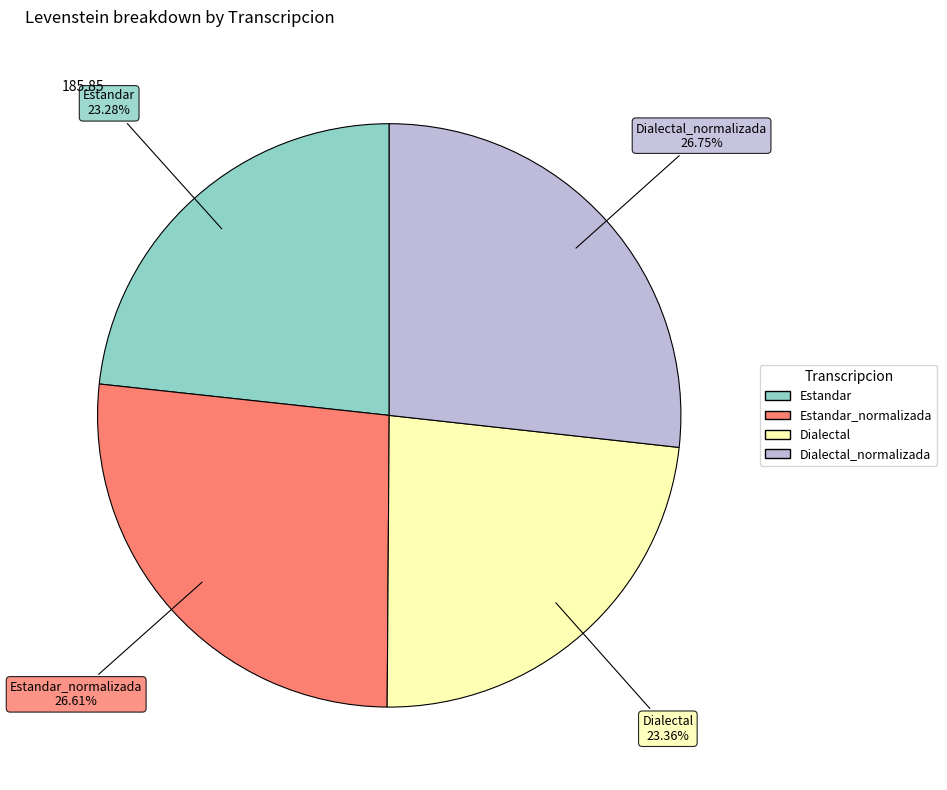

Is there a majority slice in this chart?

No